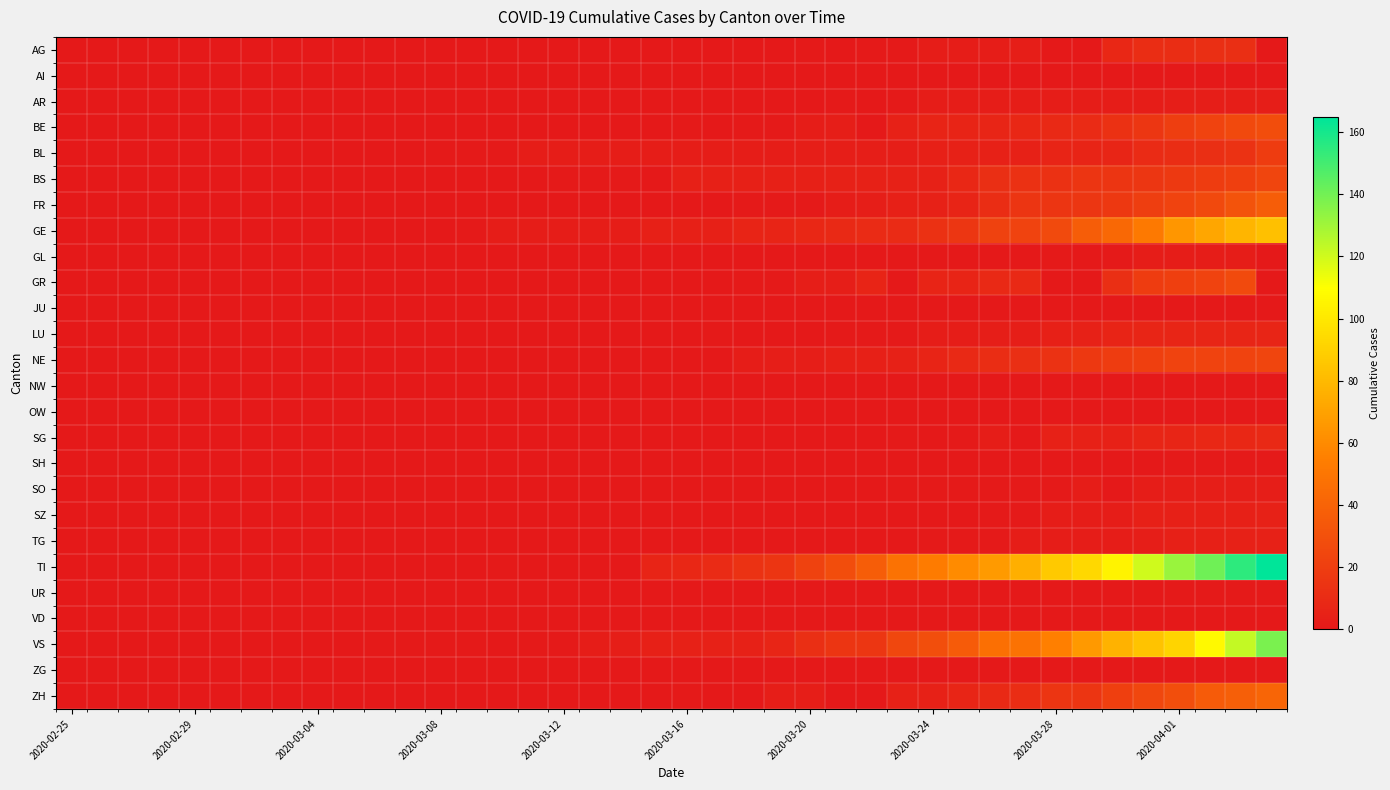

Rank the series by their maximum value, from lowest to highest.

AI, JU, NW, OW, VD, ZG, SH, UR, GL, AR, SO, SZ, TG, LU, SG, AG, BL, BS, NE, GR, BE, FR, ZH, GE, VS, TI